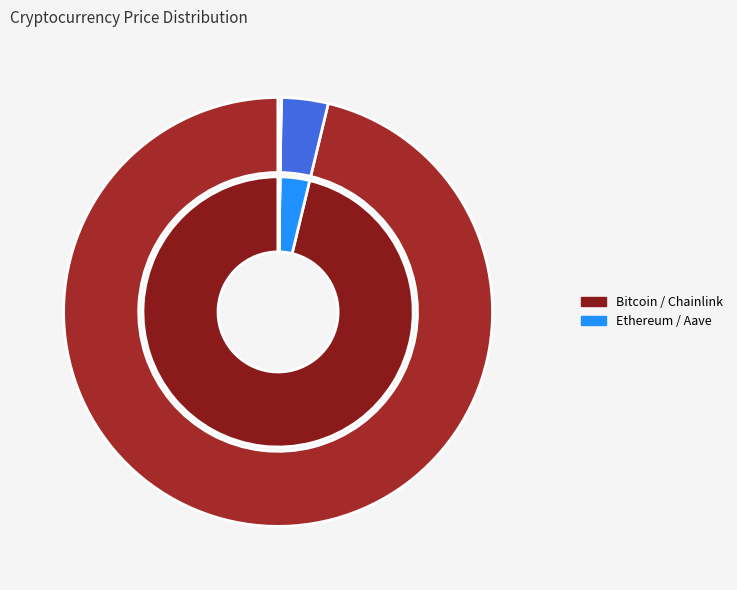

True or false: Chainlink accounts for 1% of the total.

False